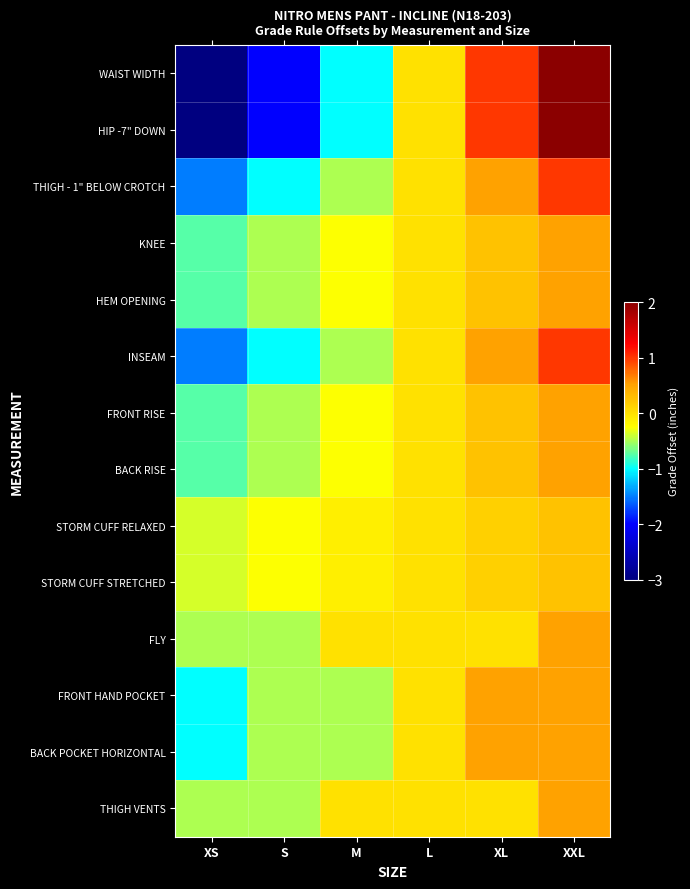

Which series changed the most between M and L?

WAIST WIDTH